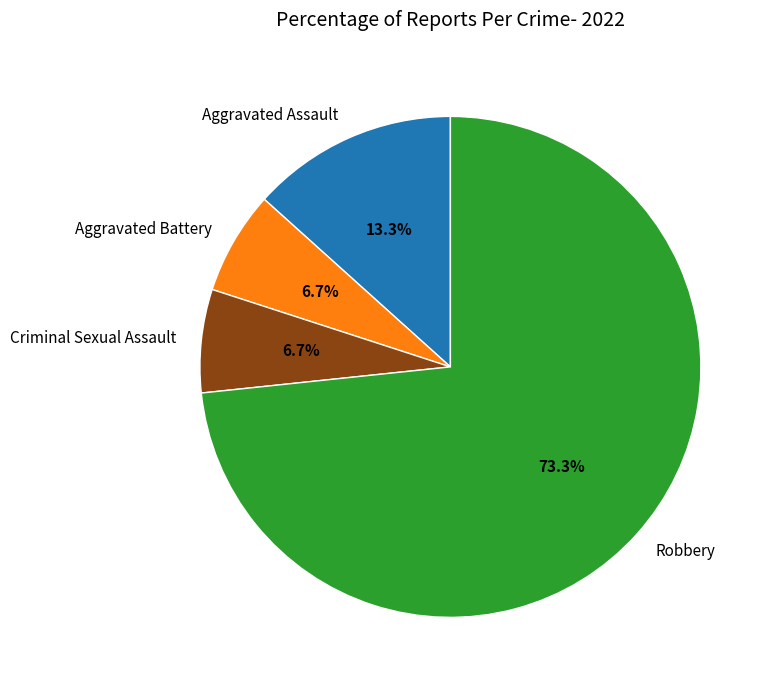

Which category has the biggest portion of the pie?

Robbery